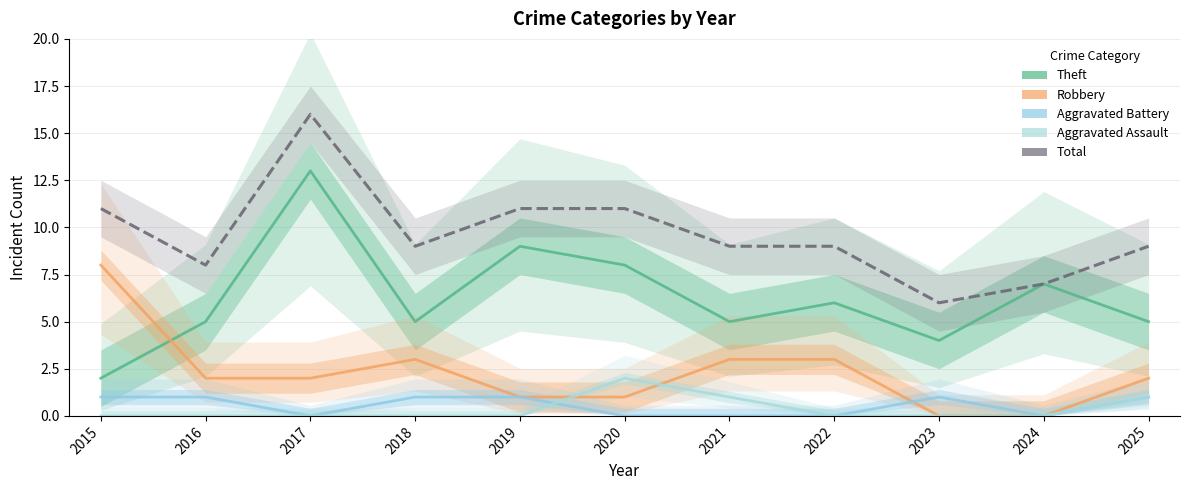

What is the value of the Total point at the 7th from the left?

9